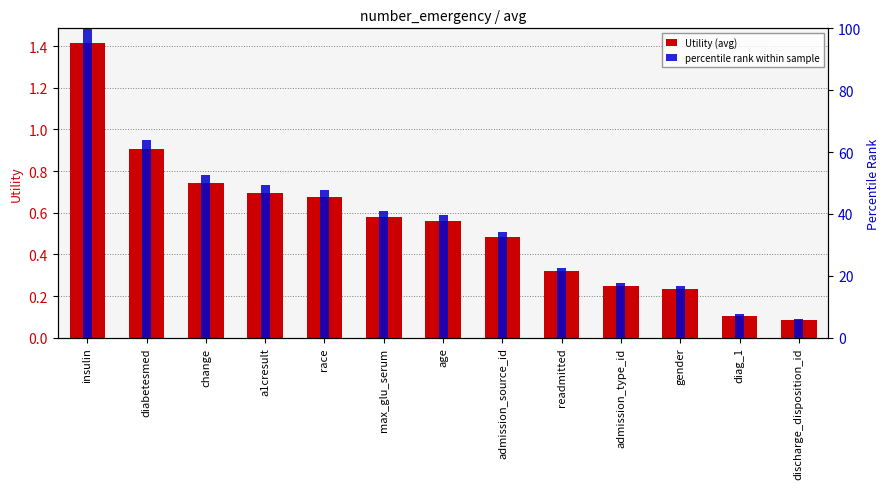

At which category is the sum across all series the highest?

insulin